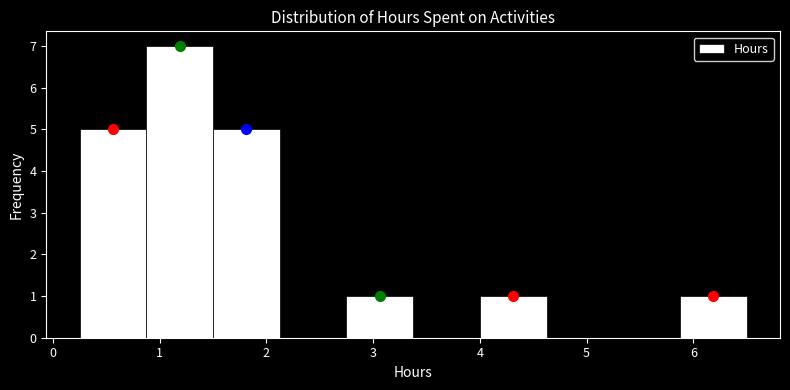

Over which range of the x-axis is the bar tallest?

0.9 to 1.5